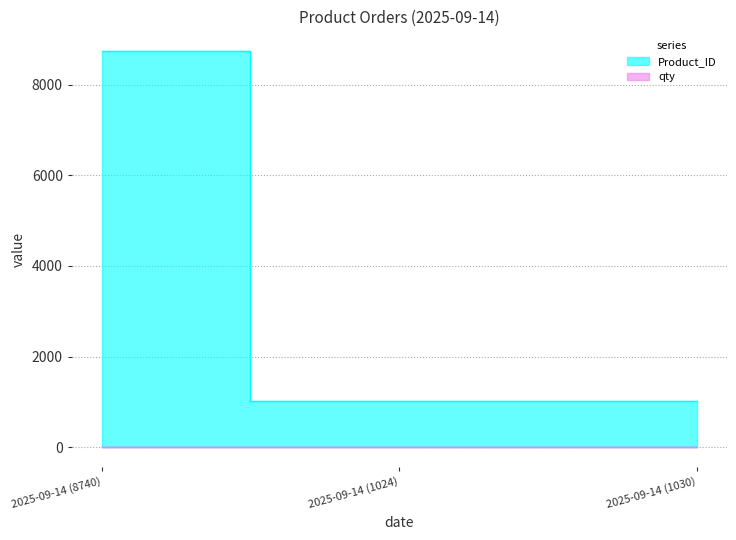

Is the value of Product_ID at 2025-09-14 (1024) greater than the value of qty at 2025-09-14 (8740)?

Yes